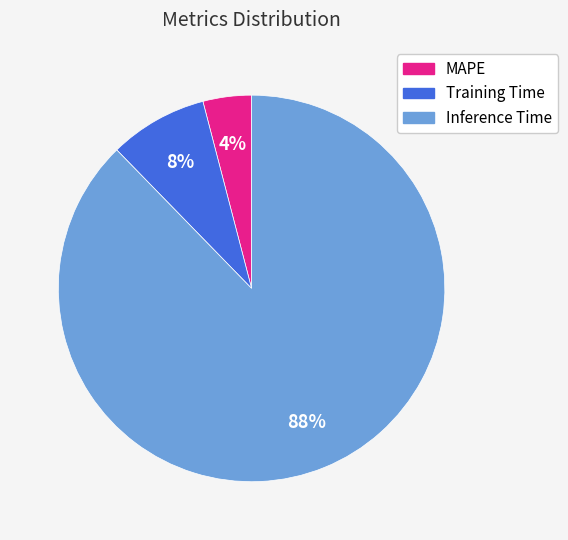

True or false: Training Time accounts for 8% of the total.

True